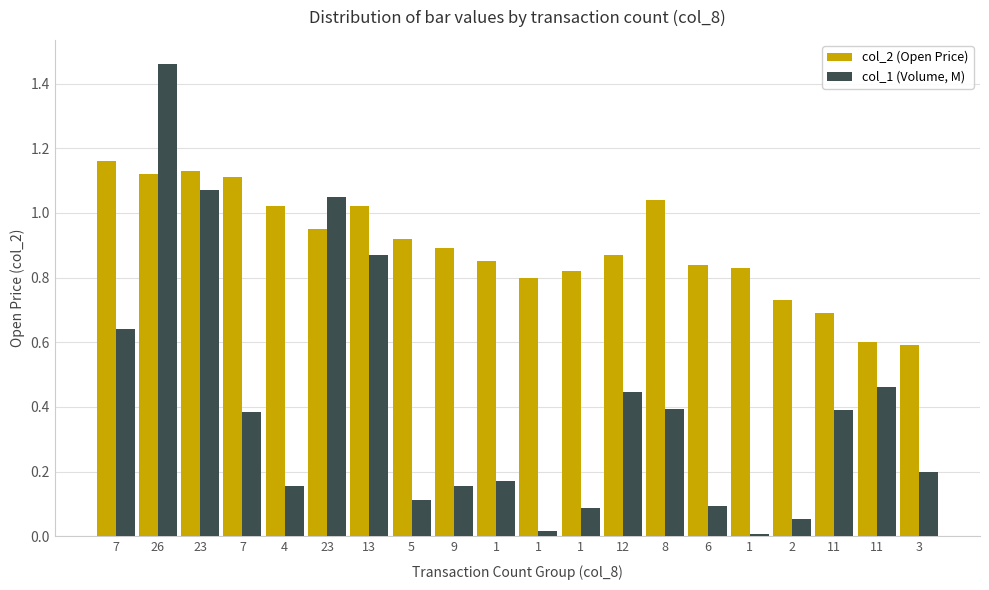

Reading left to right, extract all data points from this chart.

col_2 (Open Price): 1.2	1.1	1.1	1.1	1.0	0.9	1.0	0.9	0.9	0.8	0.8	0.8	0.9	1.0	0.8	0.8	0.7	0.7	0.6	0.6
col_1 (Volume, M): 0.6	1.5	1.1	0.4	0.2	1.0	0.9	0.1	0.2	0.2	0.0	0.1	0.4	0.4	0.1	0.0	0.1	0.4	0.5	0.2